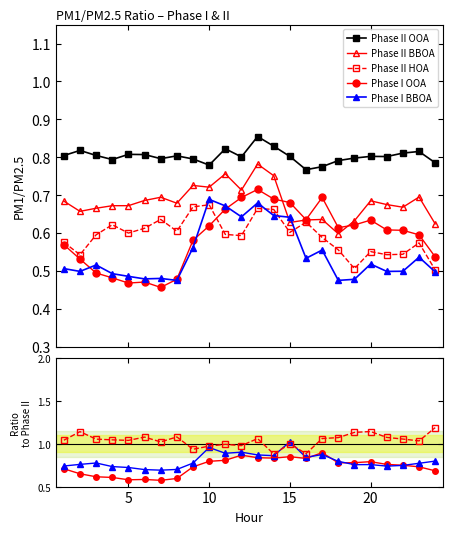

What is the value of the Phase I BBOA point at the 16th from the left?

0.5